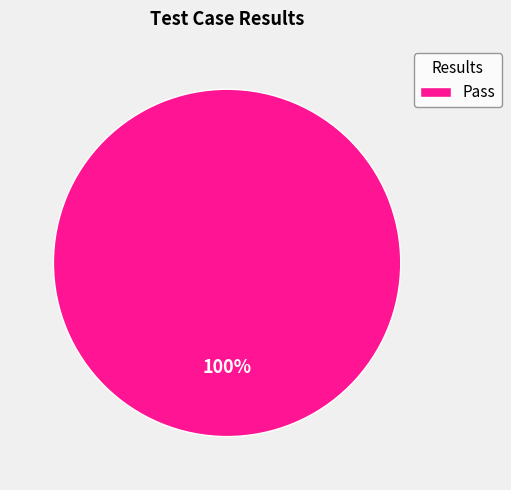

Rank the categories by value from highest to lowest.

Pass